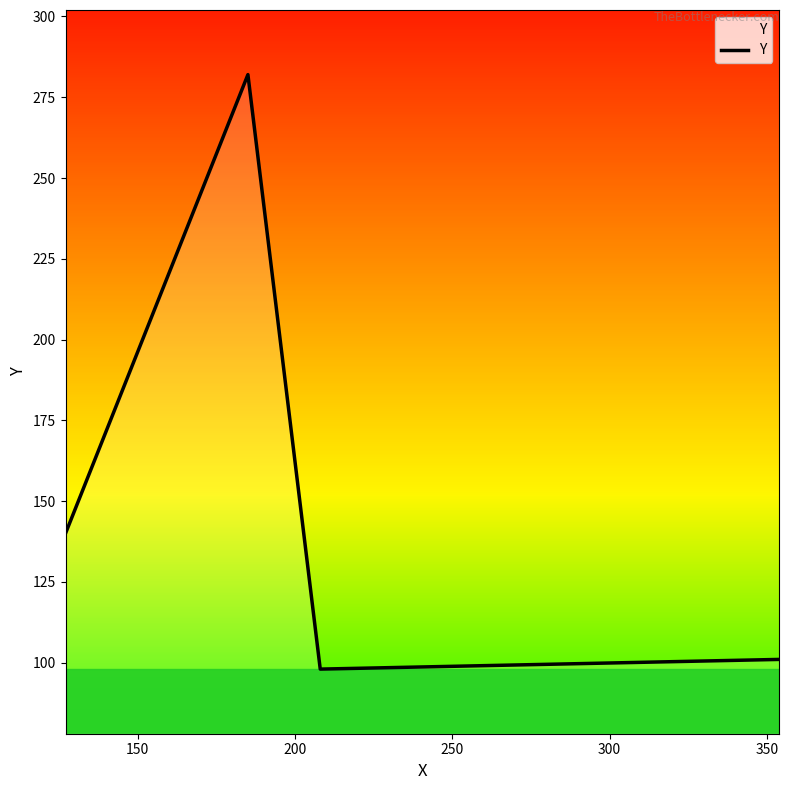

How many values are below 140?

2